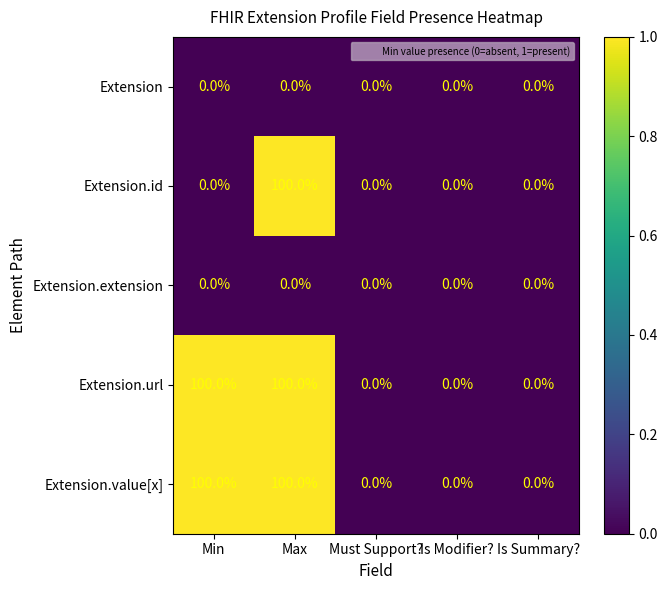

Reading left to right, what are all the values shown in this chart?

Extension: 0	0	0	0	0
Extension.id: 0	100	0	0	0
Extension.extension: 0	0	0	0	0
Extension.url: 100	100	0	0	0
Extension.value[x]: 100	100	0	0	0